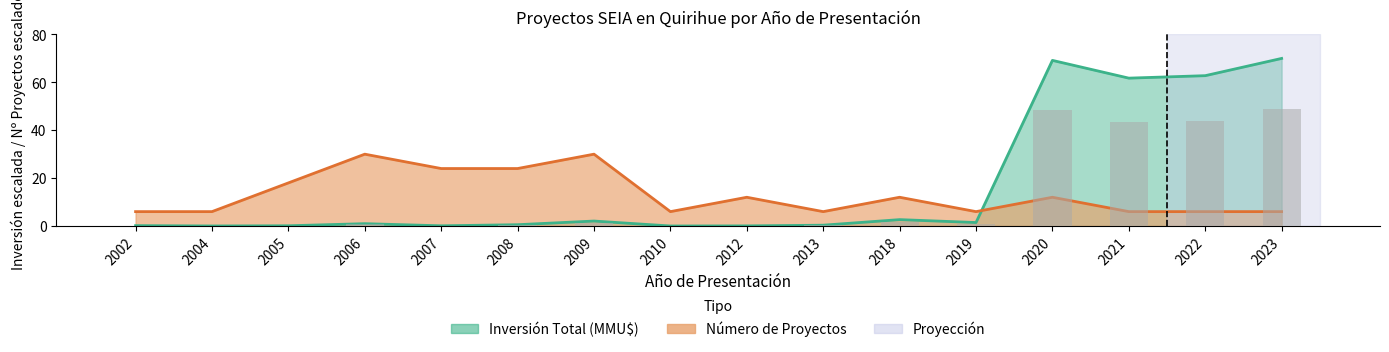

How many values exceed 0?

15